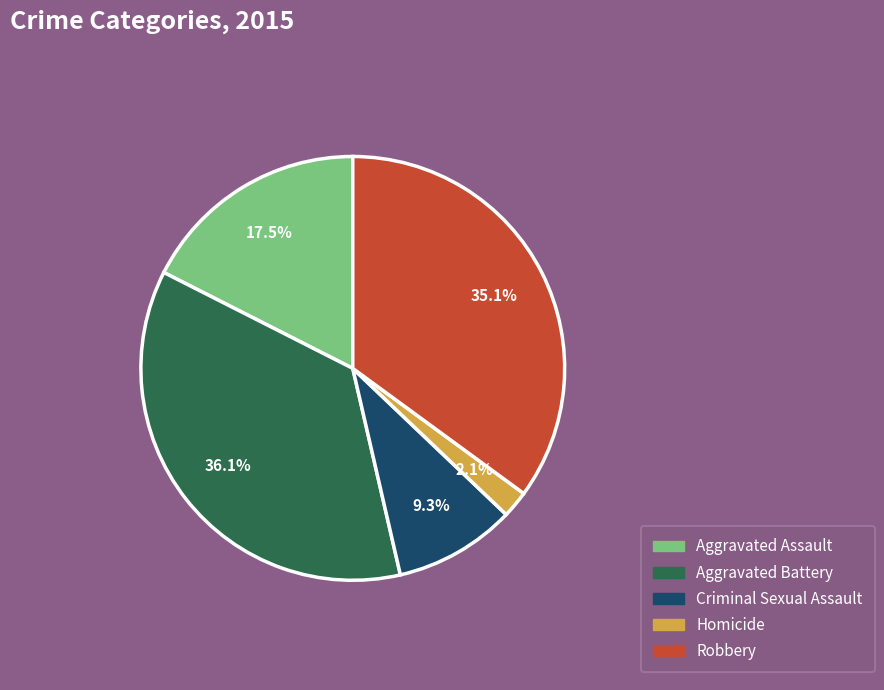

Combined, do Aggravated Battery and Aggravated Assault account for over 50%?

Yes